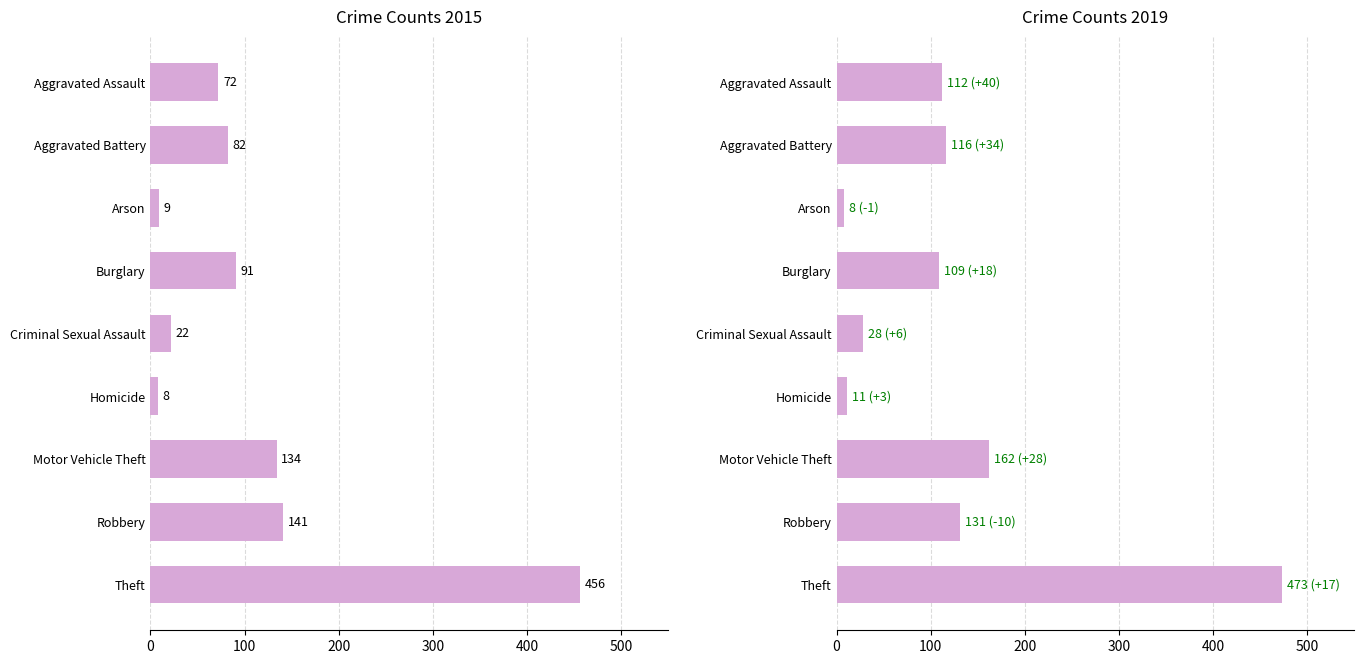

What is the total value across all series at Robbery?

272